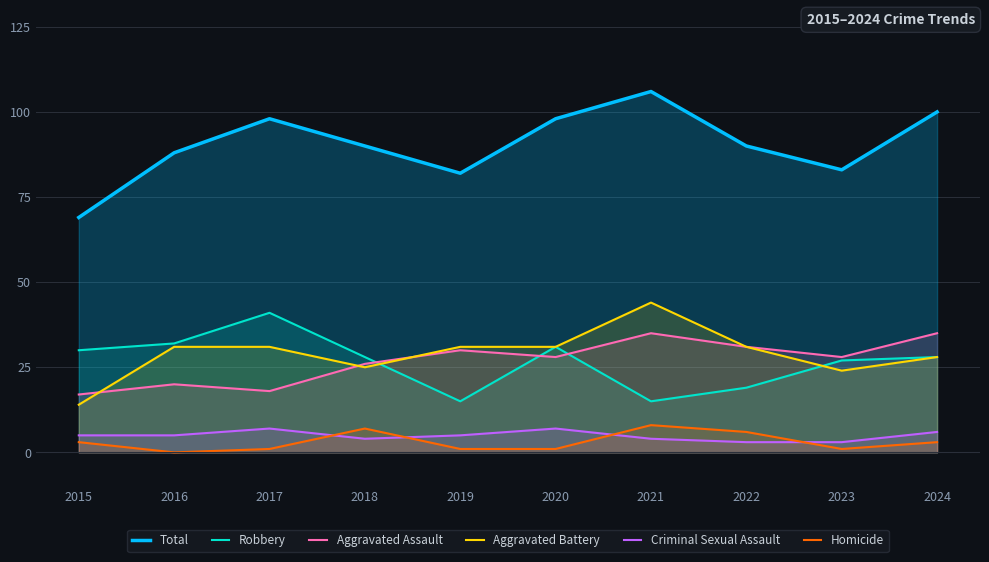

List the labels in order of Robbery value, largest first.

2017, 2016, 2020, 2015, 2018, 2024, 2023, 2022, 2019, 2021